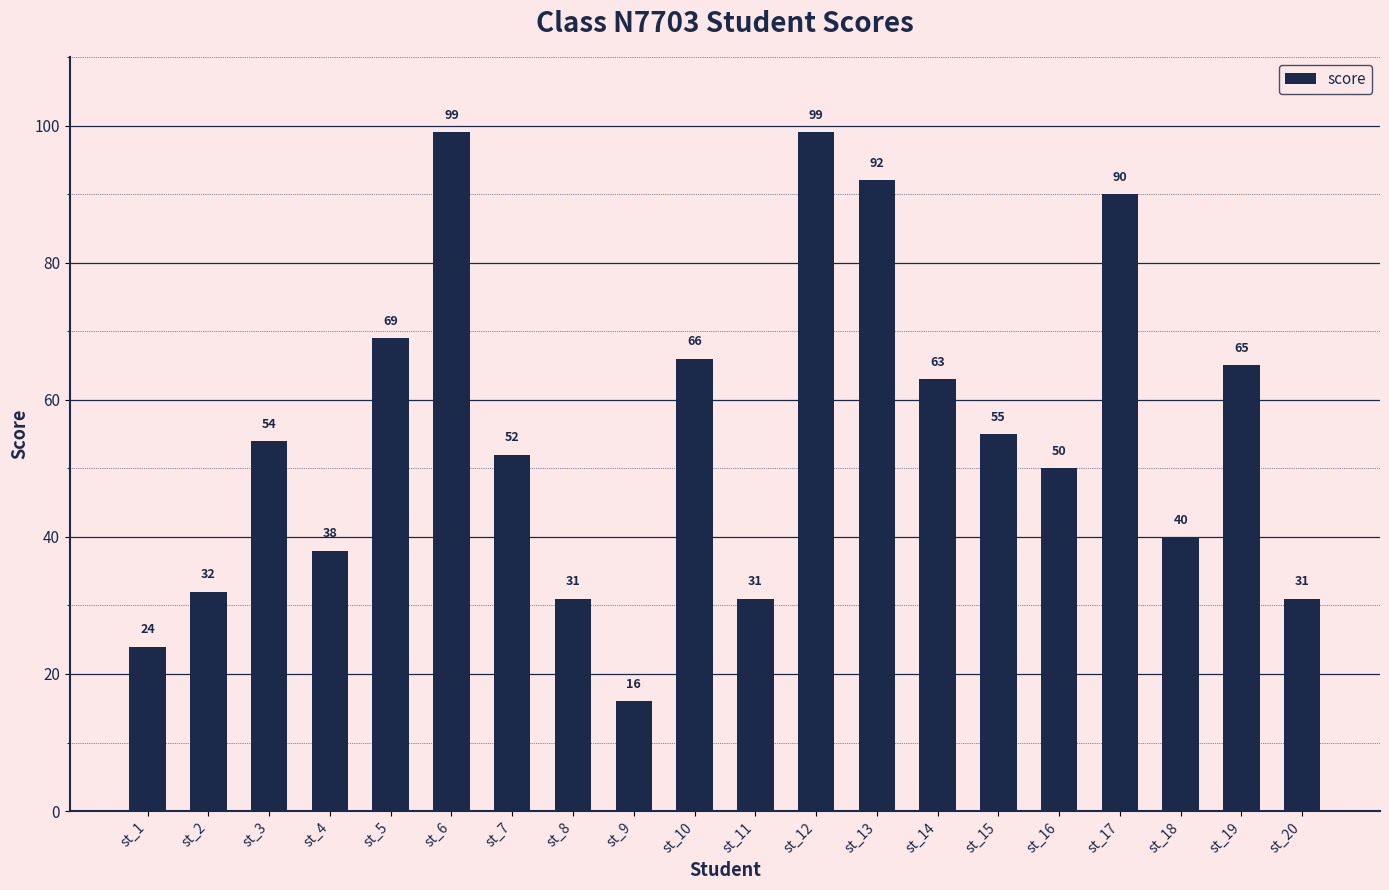

What is the difference between the maximum and minimum values?

83